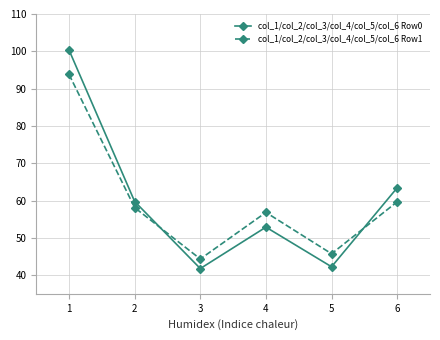

At which category does col_1/col_2/col_3/col_4/col_5/col_6 Row0 reach its first local peak?

4